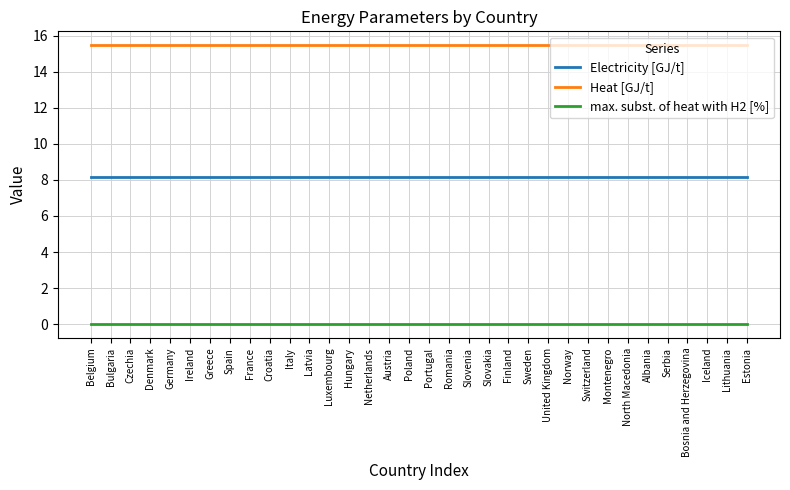

What are all the series names shown in the legend?

Electricity [GJ/t], Heat [GJ/t], max. subst. of heat with H2 [%]